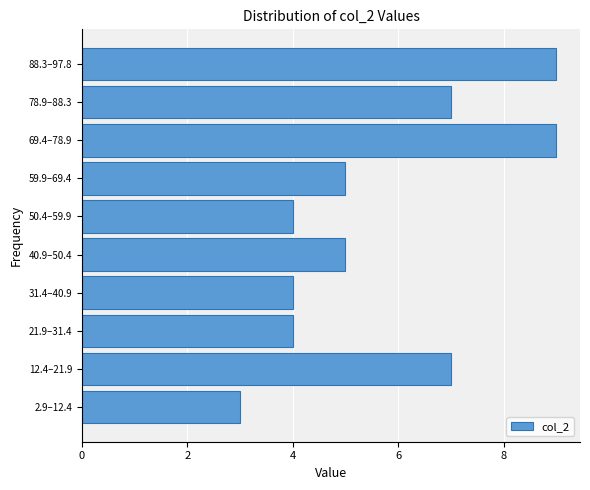

Reading bottom to top, what are all the values shown in this chart?

3	7	4	4	5	4	5	9	7	9